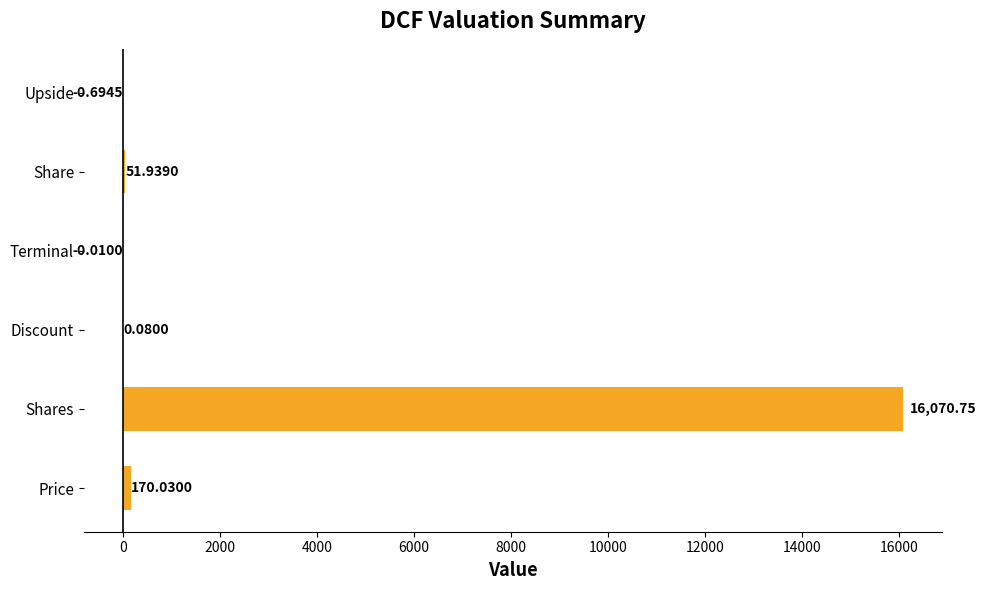

What is the sum of all values?

16292.1